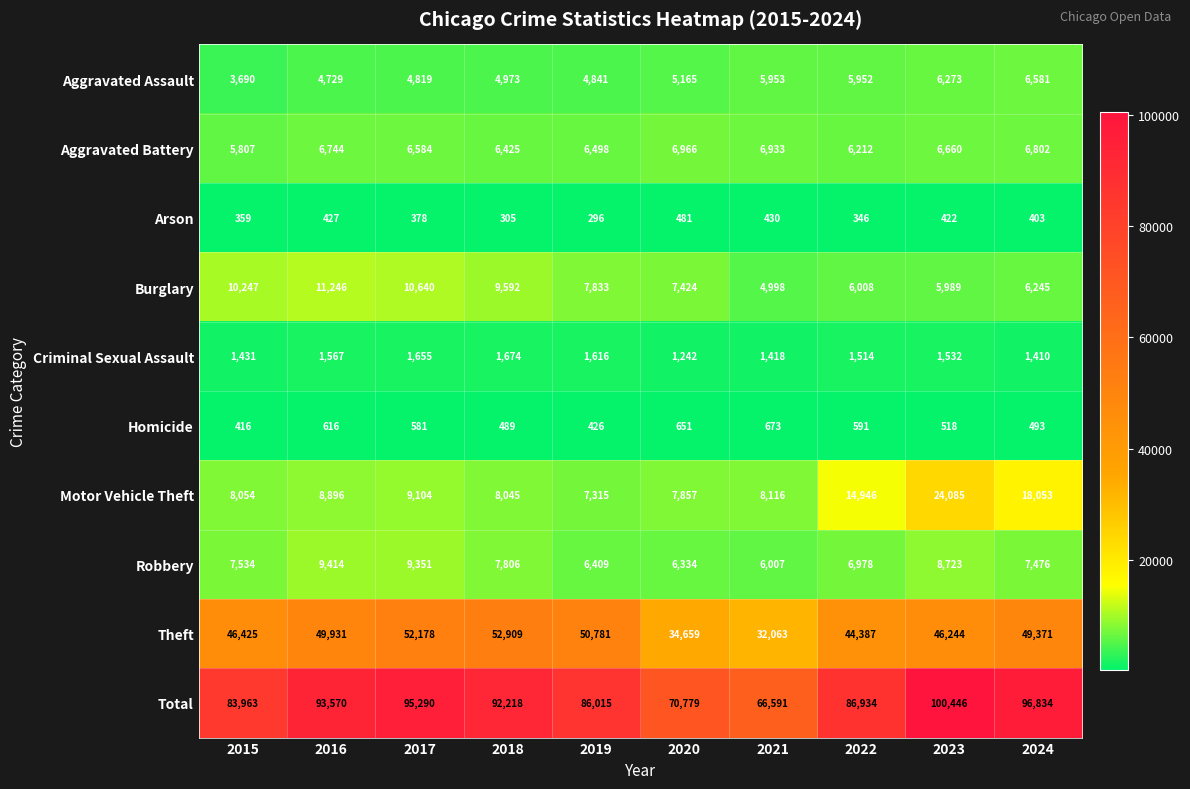

What is the difference between the Criminal Sexual Assault values at 2021 and 2019?

198